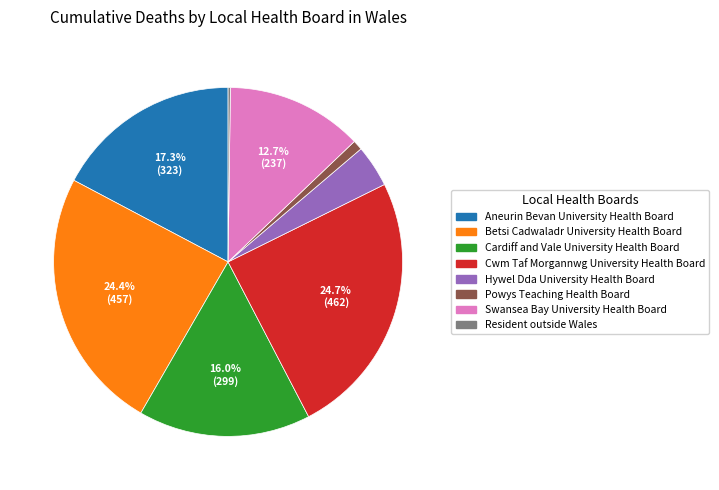

What percentage is NOT represented by Swansea Bay University Health Board?

87.3%